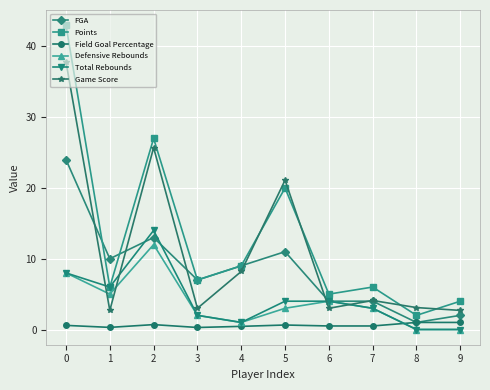

What is the total value across all series at 9?

9.7